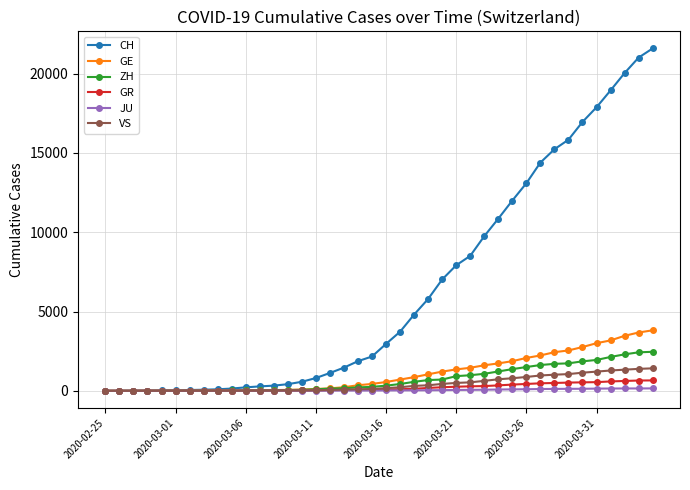

Which series has the widest spread of values?

CH